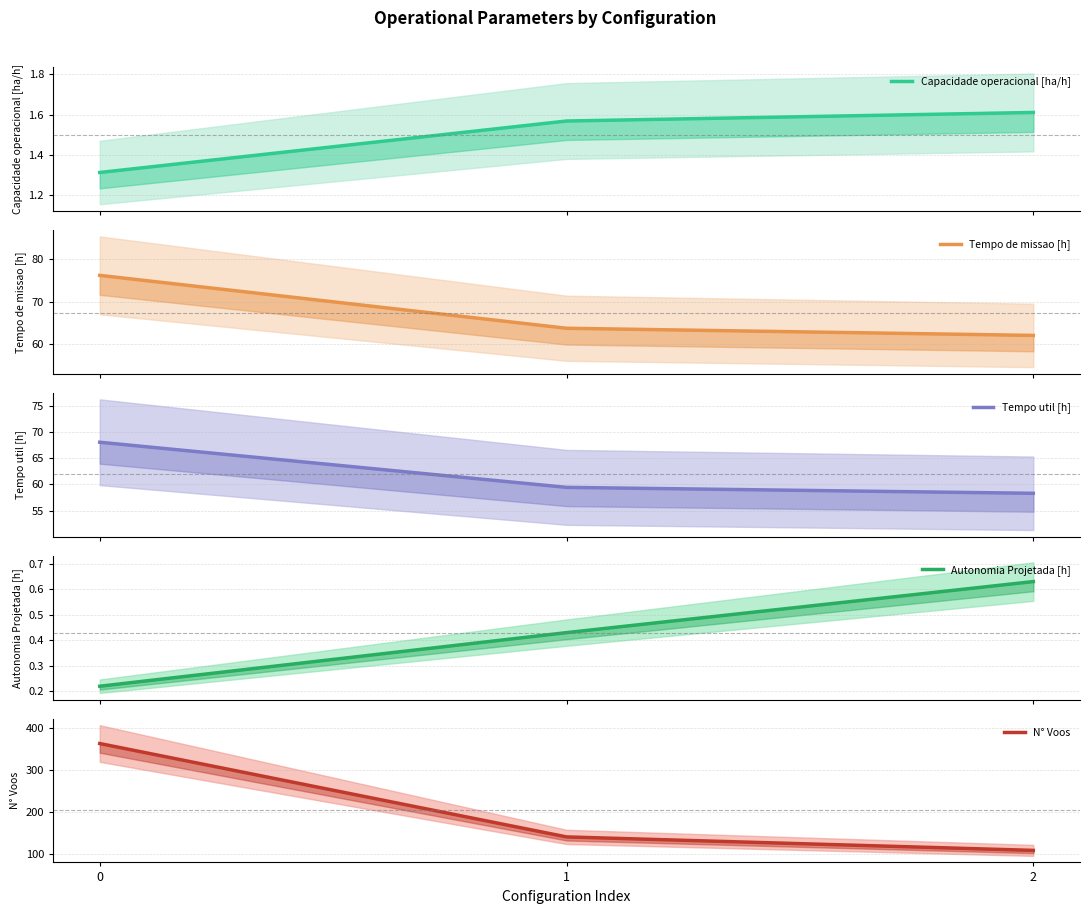

How many data points in Tempo de missao [h] are less than 63?

1